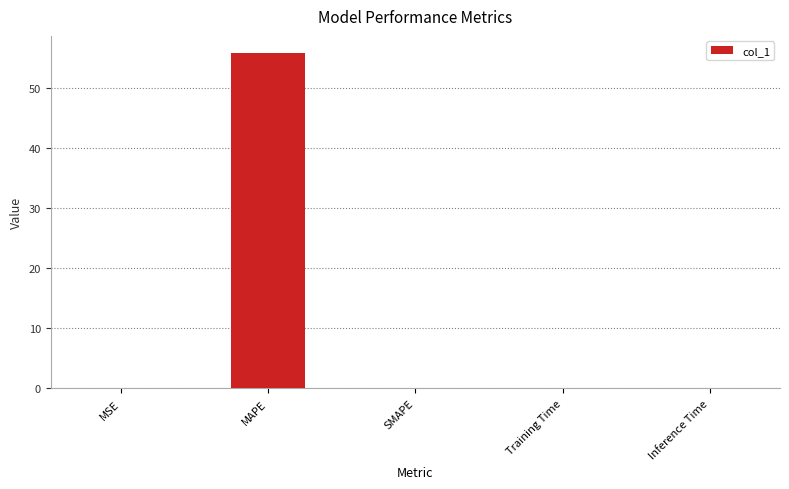

The value at Inference Time is 0.0. True or false?

True